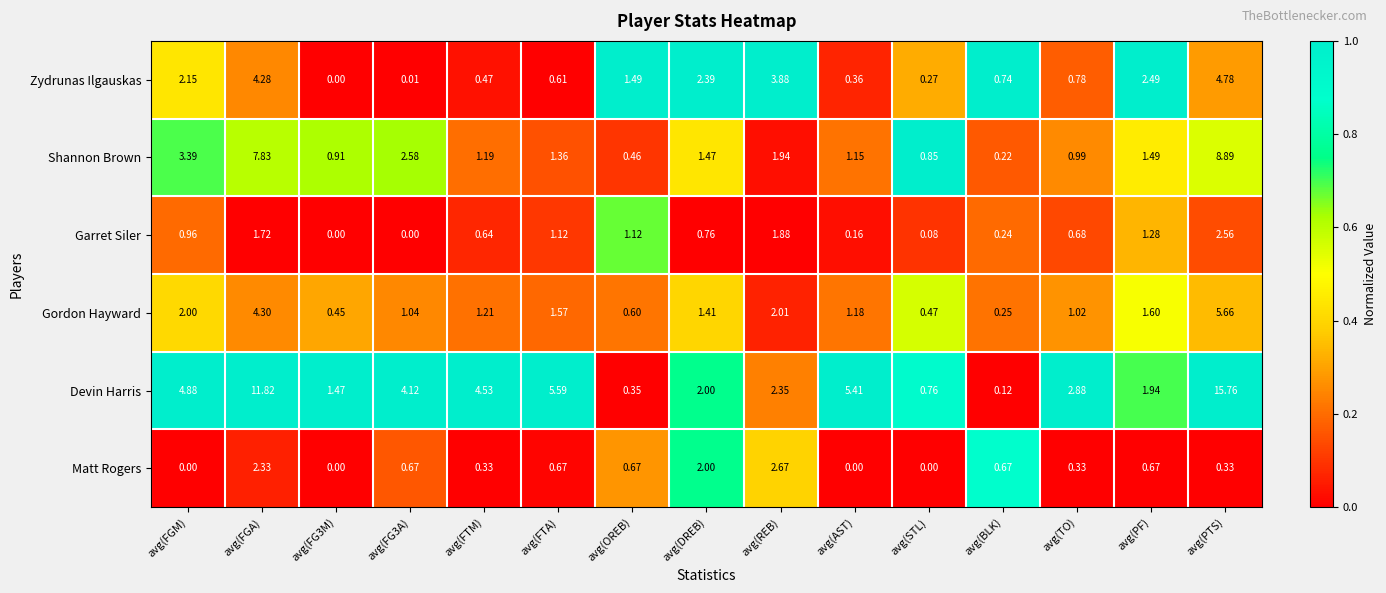

Which series has the largest total across all categories?

Devin Harris